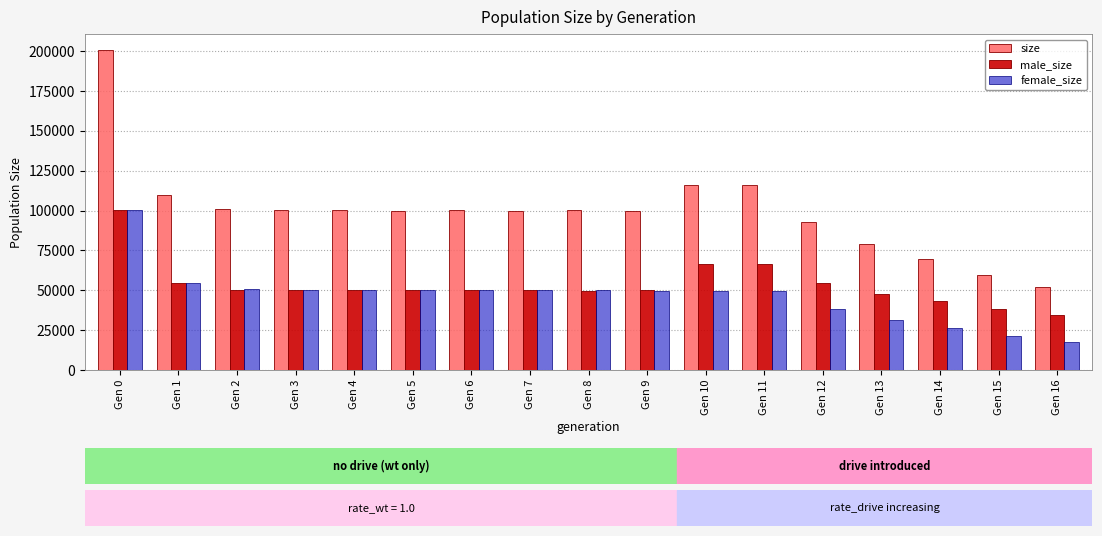

What is the lowest value of the female_size series?

17620